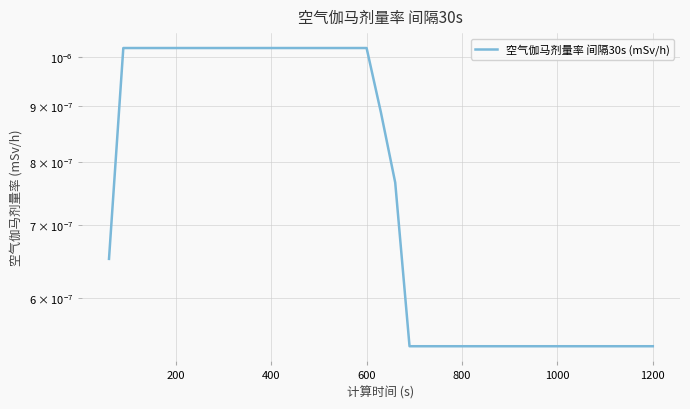

How many categories are shown in the chart?

39